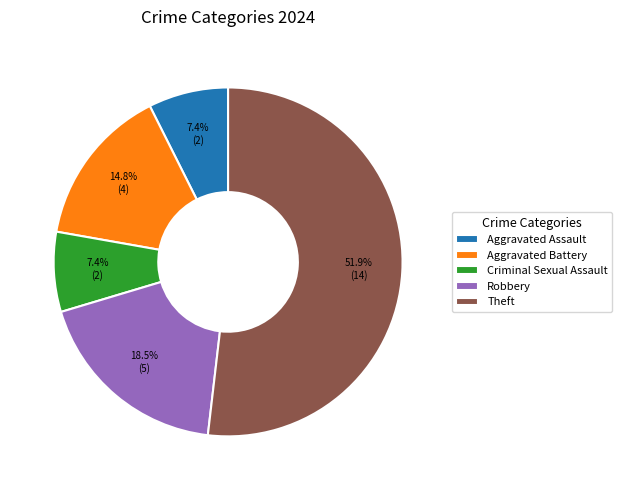

Which category has the biggest portion of the pie?

Theft